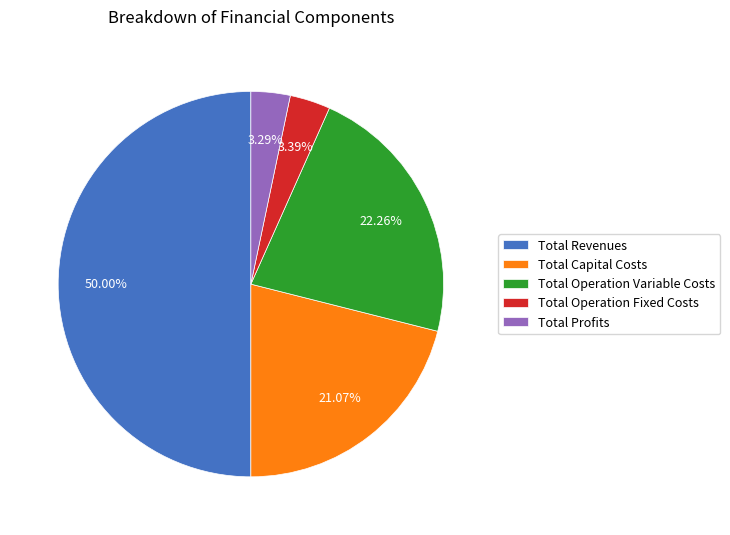

To the nearest percent, what is the average slice percentage?

20%